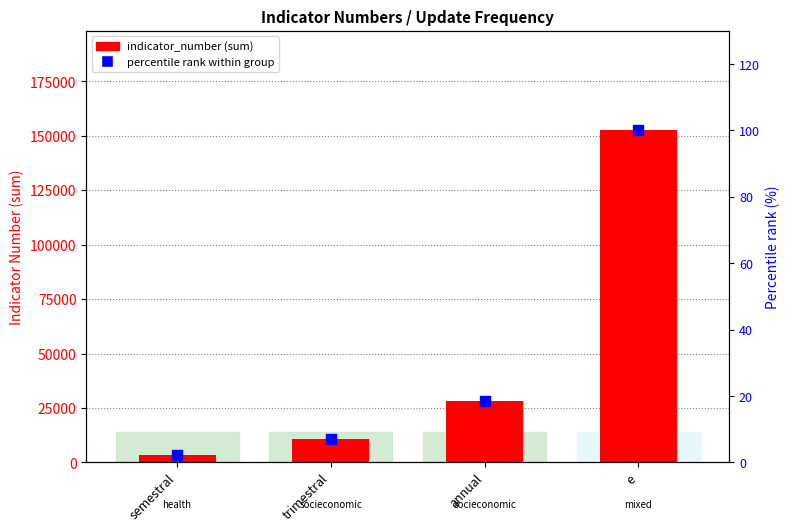

Is the value of percentile rank within group at trimestral greater than the value of indicator_number (sum) at trimestral?

No